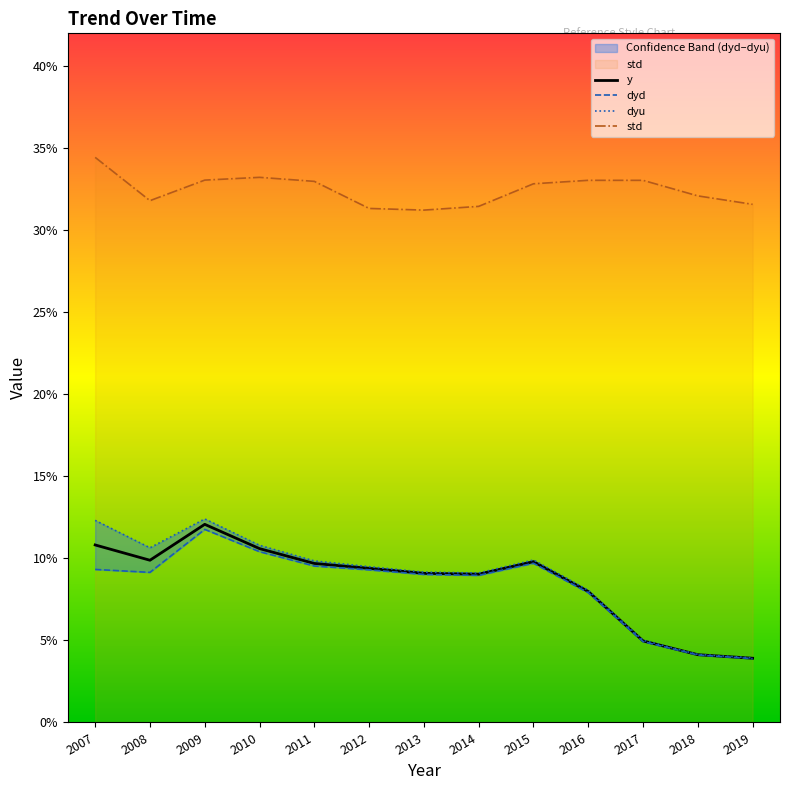

In dyd, how many points are lower than both neighbors (excluding endpoints)?

2